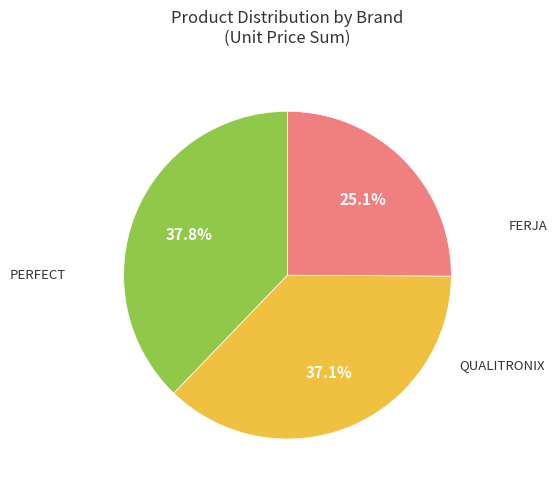

Is there any slice that represents more than half of the pie?

No